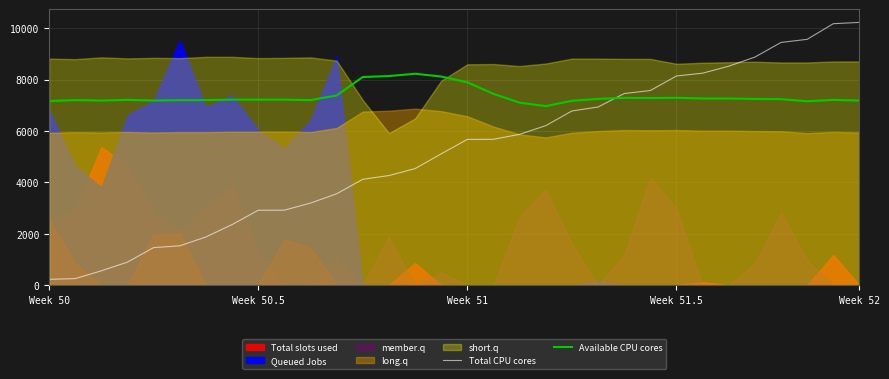

At how many categories does at least one series exceed 1239?

32